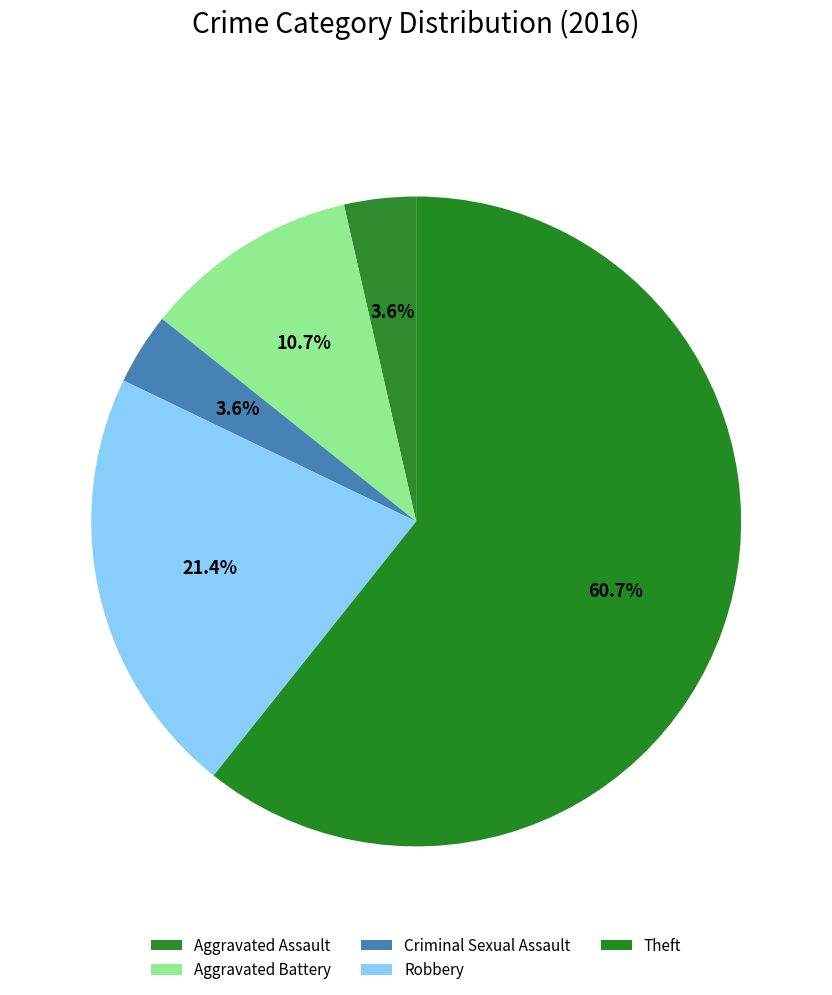

Count the number of slices in the pie.

5